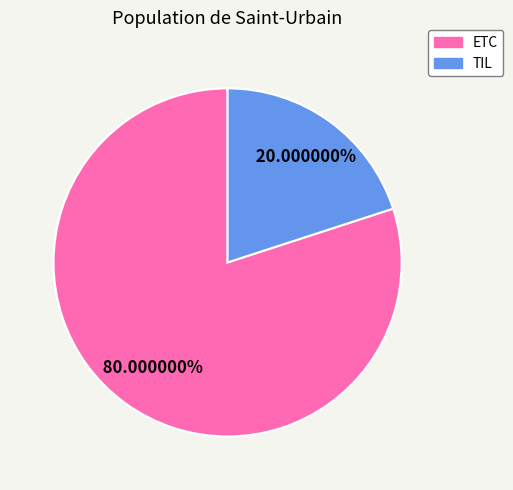

True or false: ETC accounts for 67% of the total.

False